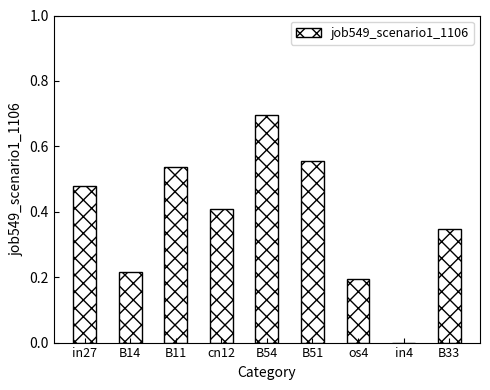

The value at in4 is 0.0. True or false?

True